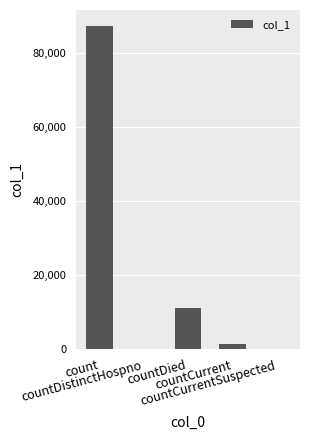

What is the greatest value displayed?

87212